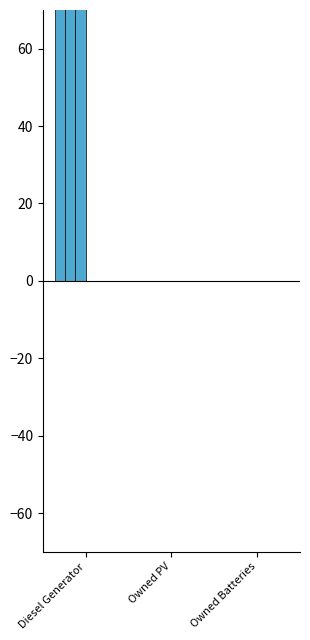

What is the label of the 3rd bar from the right?

Diesel Generator